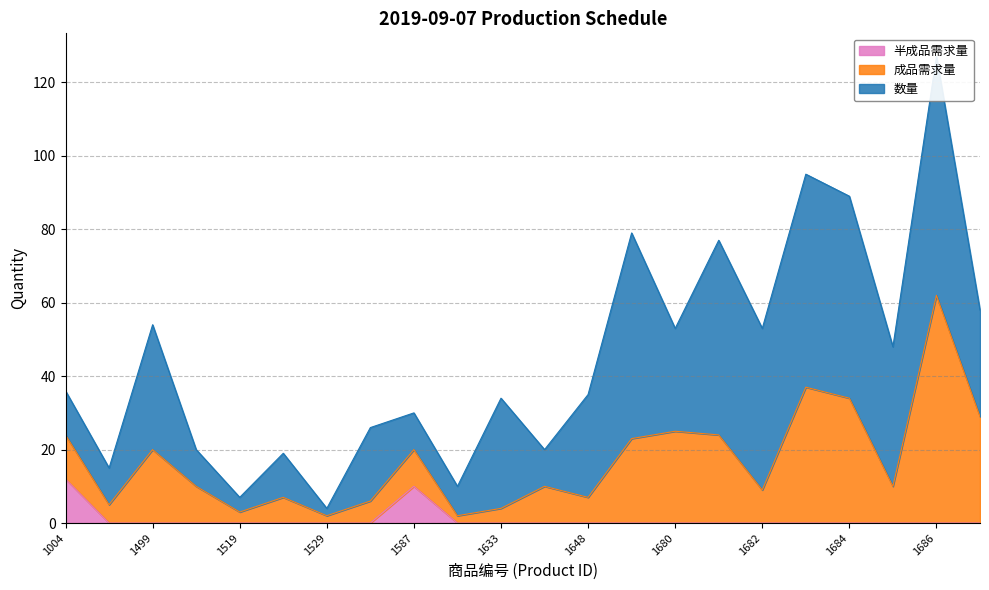

Reading left to right, transcribe all the data shown in this chart.

数量: 1004=12	1486=10	1499=34	1508=10	1519=4	1526=12	1529=2	1562=20	1587=10	1631=8	1633=30	1646=10	1648=28	1656=56	1680=28	1681=53	1682=44	1683=58	1684=55	1685=38	1686=65	1687=29
成品需求量: 1004=12	1486=5	1499=20	1508=10	1519=3	1526=7	1529=2	1562=6	1587=10	1631=2	1633=4	1646=10	1648=7	1656=23	1680=25	1681=24	1682=9	1683=37	1684=34	1685=10	1686=62	1687=29
半成品需求量: 1004=12	1486=0	1499=0	1508=0	1519=0	1526=0	1529=0	1562=0	1587=10	1631=0	1633=0	1646=0	1648=0	1656=0	1680=0	1681=0	1682=0	1683=0	1684=0	1685=0	1686=0	1687=0